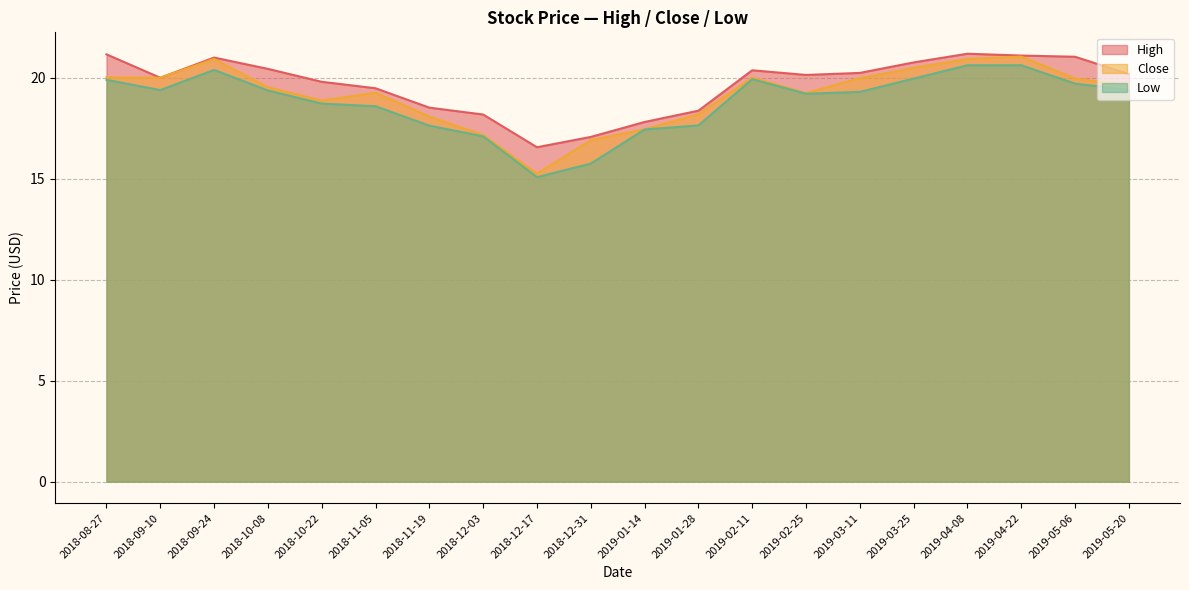

Which series has the widest spread of values?

Close